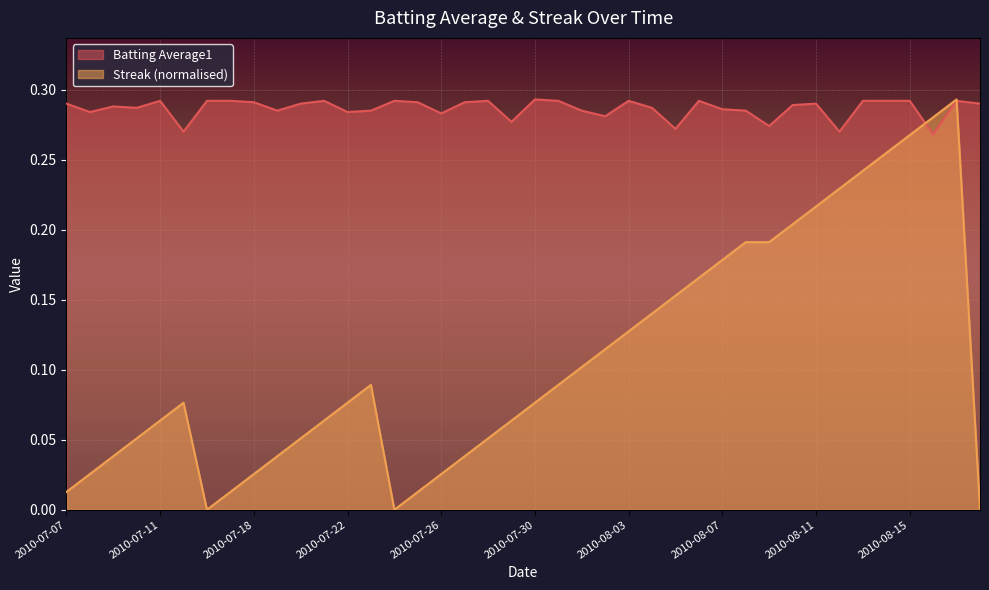

How many interior local peaks does the Batting Average1 series have?

10